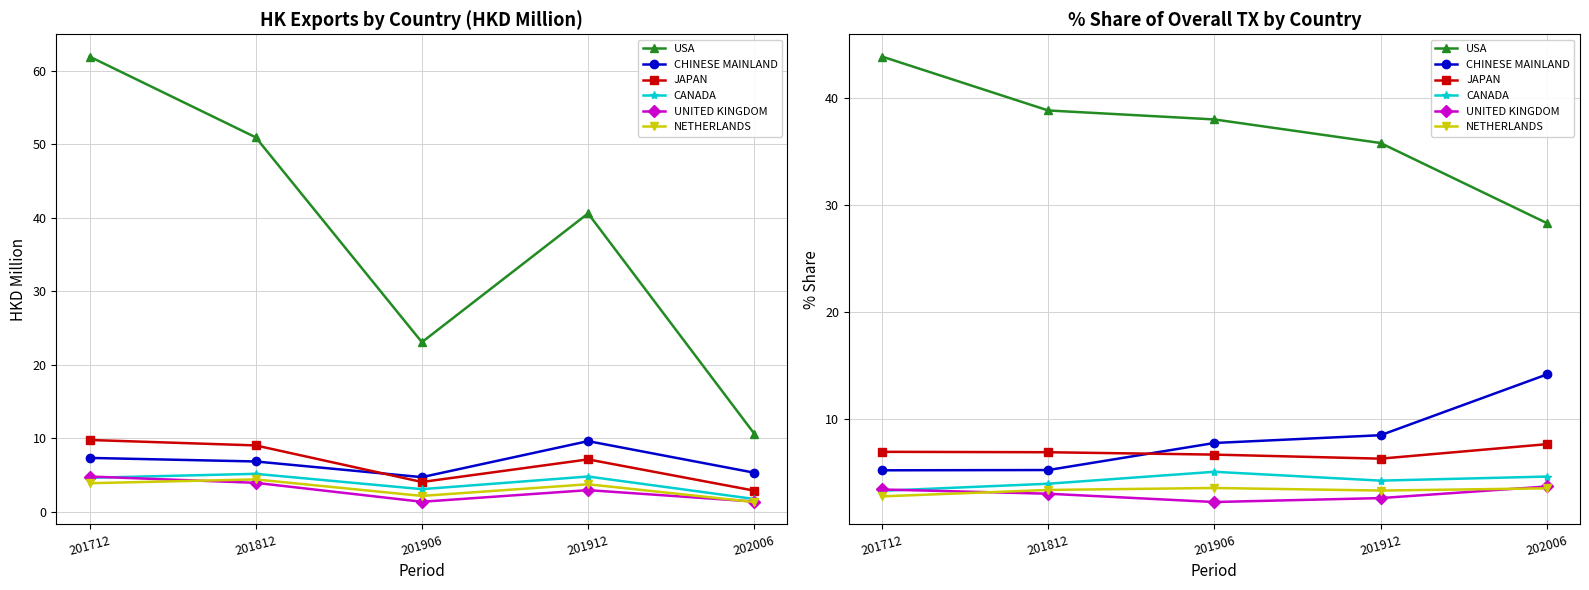

What is the sum of all CHINESE MAINLAND values?

40.7